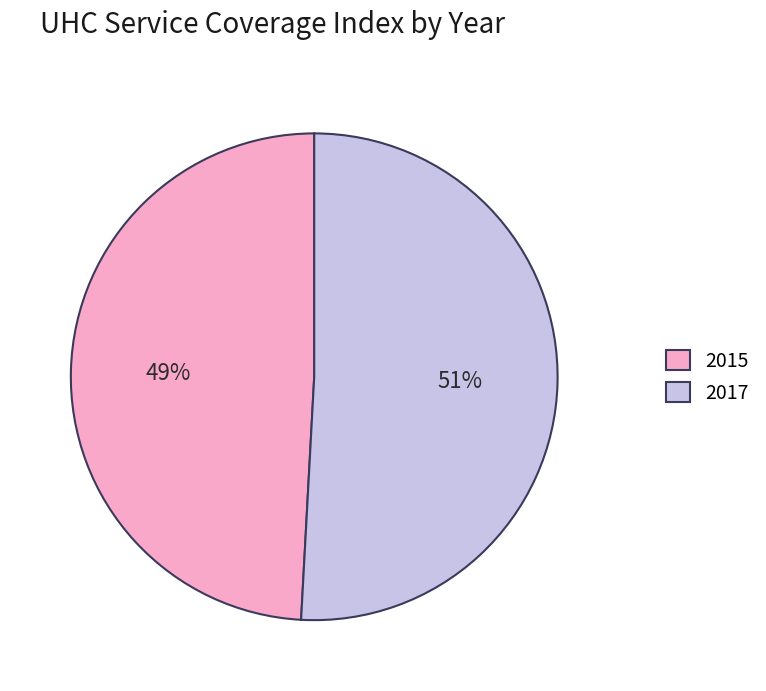

Which slice is the largest?

2017